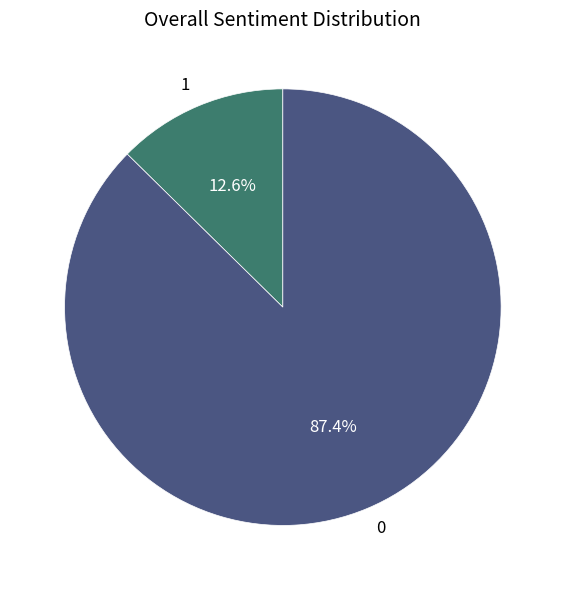

Is it true that 0 is 87% of the pie?

True